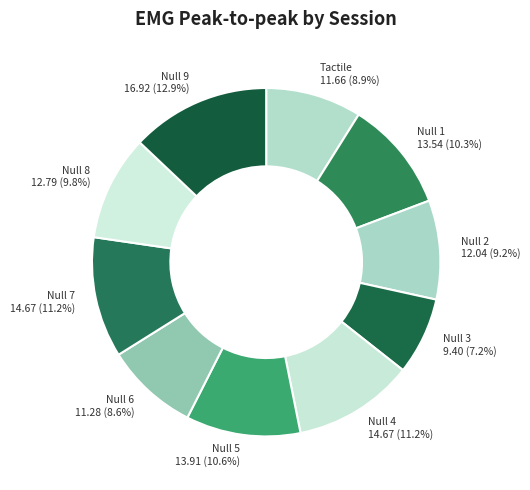

Approximately how many times larger is the value at Null 2 compared to Tactile?

1.0